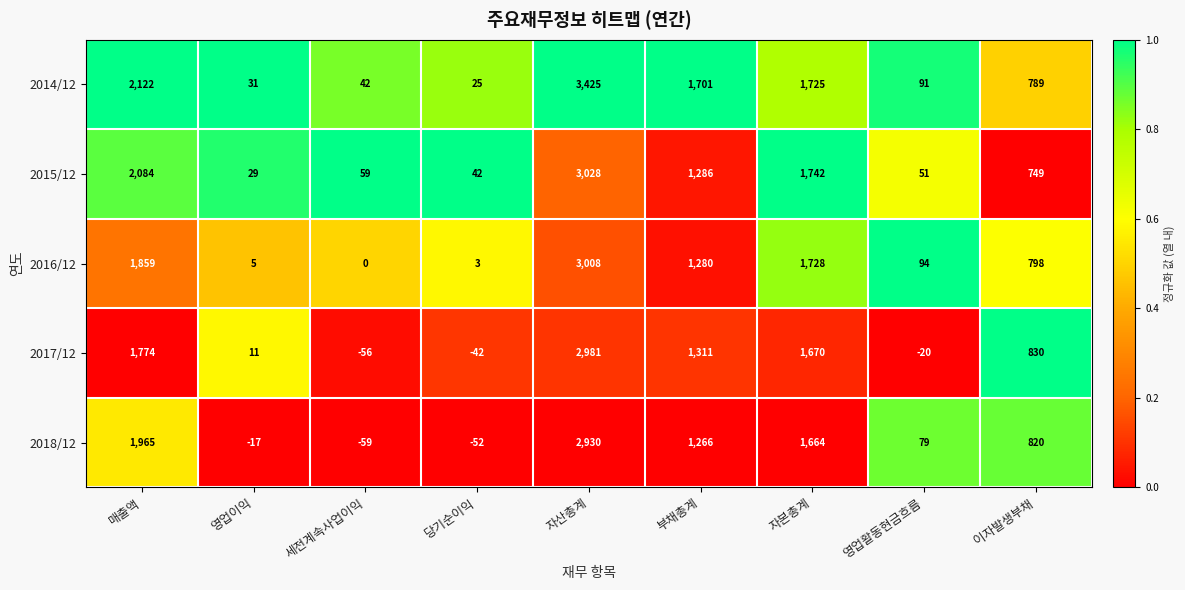

At which category is the sum across all series the highest?

자산총계